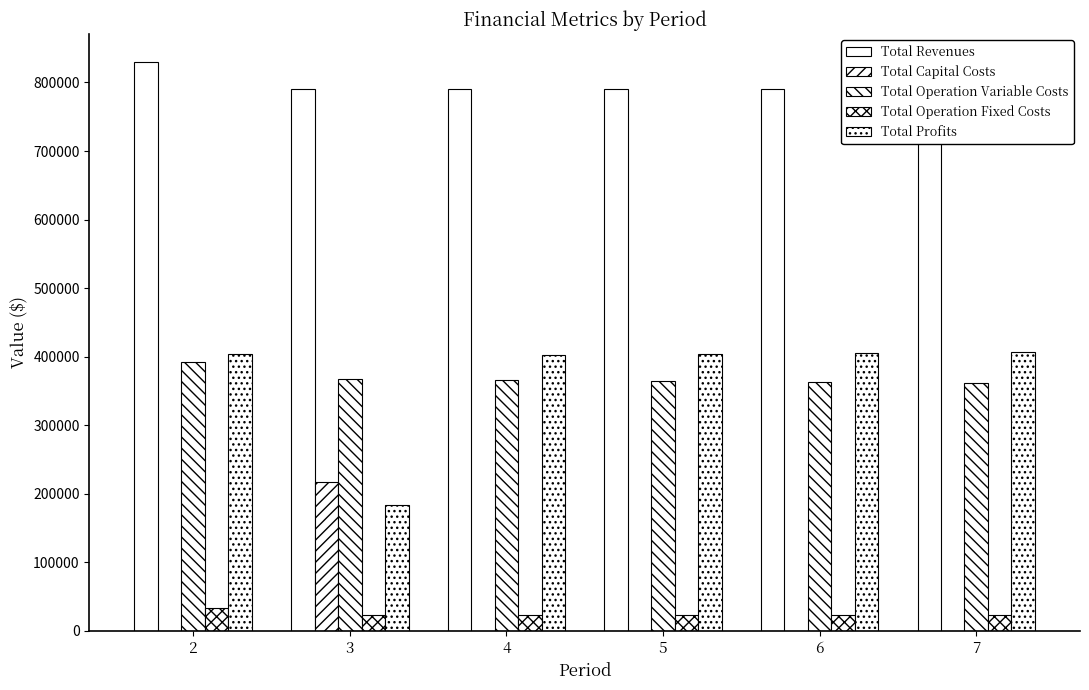

Rank the categories by Total Profits value from lowest to highest.

3, 4, 5, 2, 6, 7